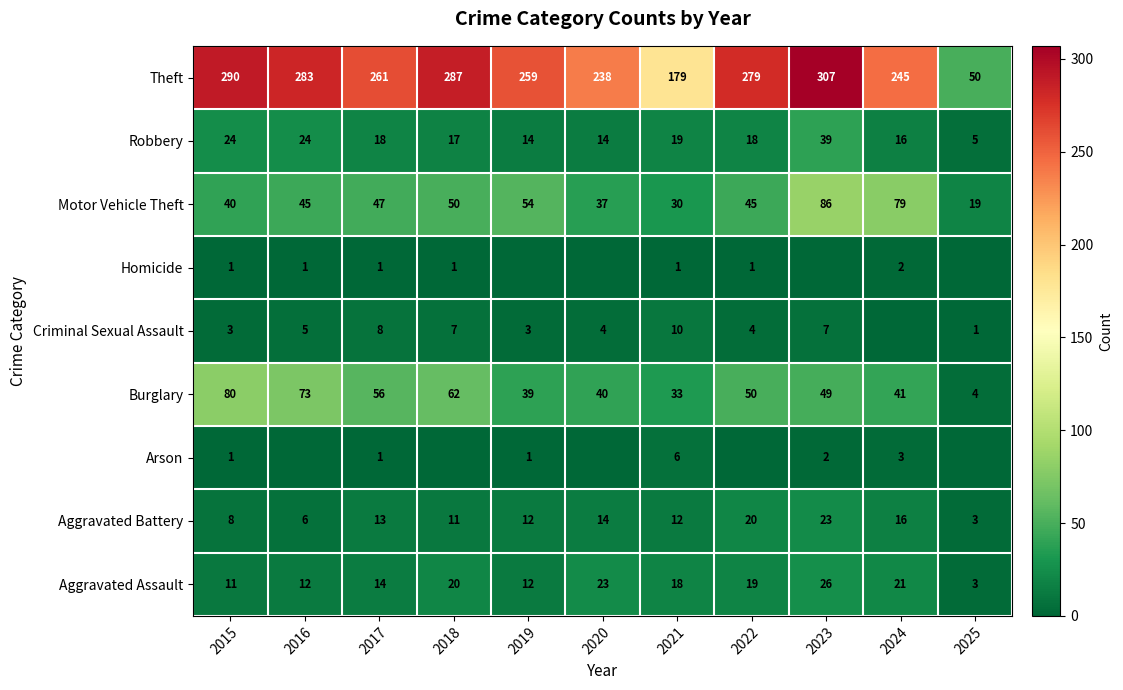

What is the total value across all series at 2025?

85